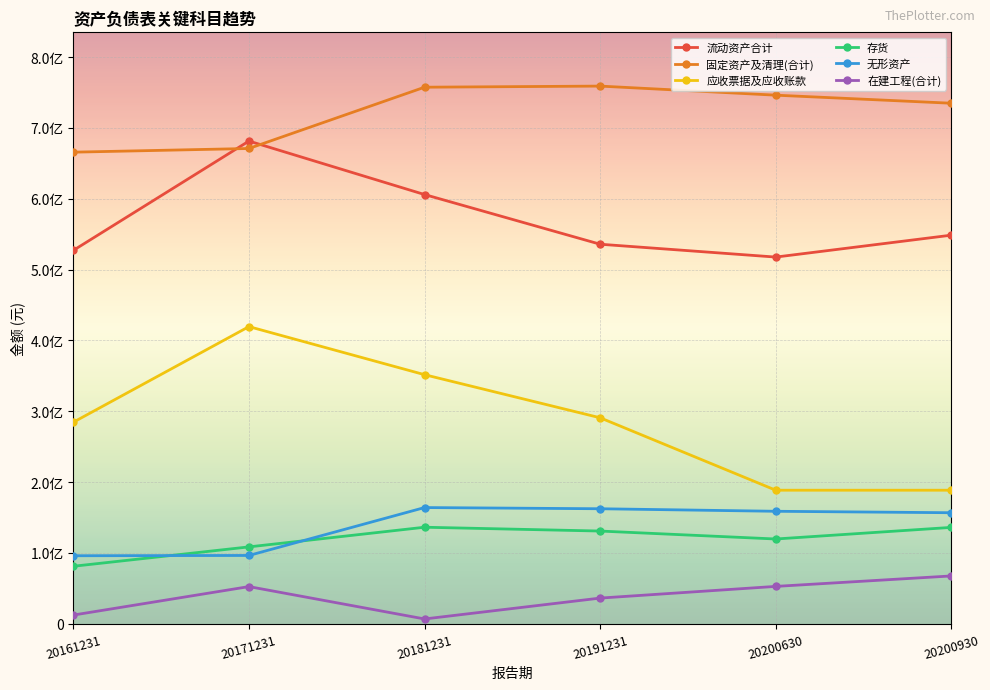

What is the sum of all 在建工程(合计) values?

227237639.2